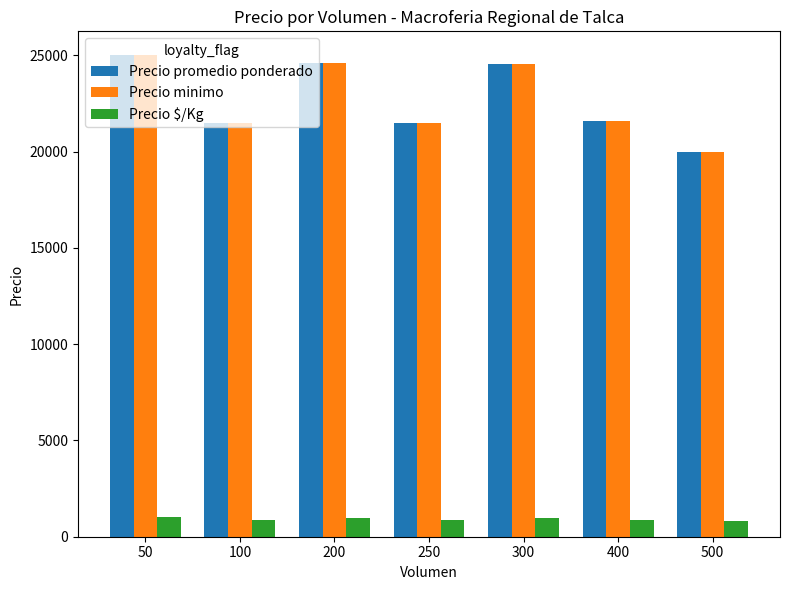

What is the average value of the Precio minimo series?

22685.2